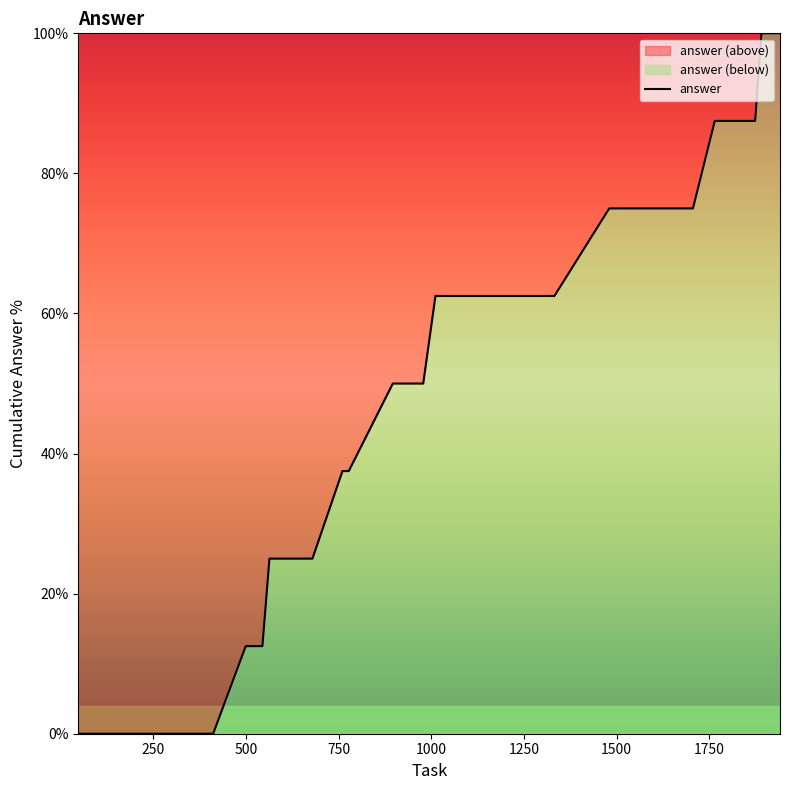

What is the greatest value displayed?

100.0